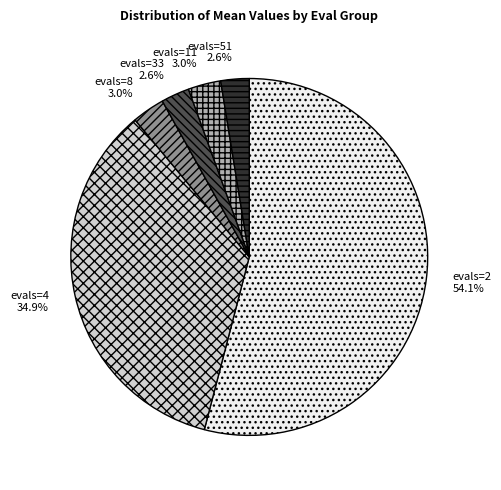

What is the largest slice in the pie chart?

evals=2